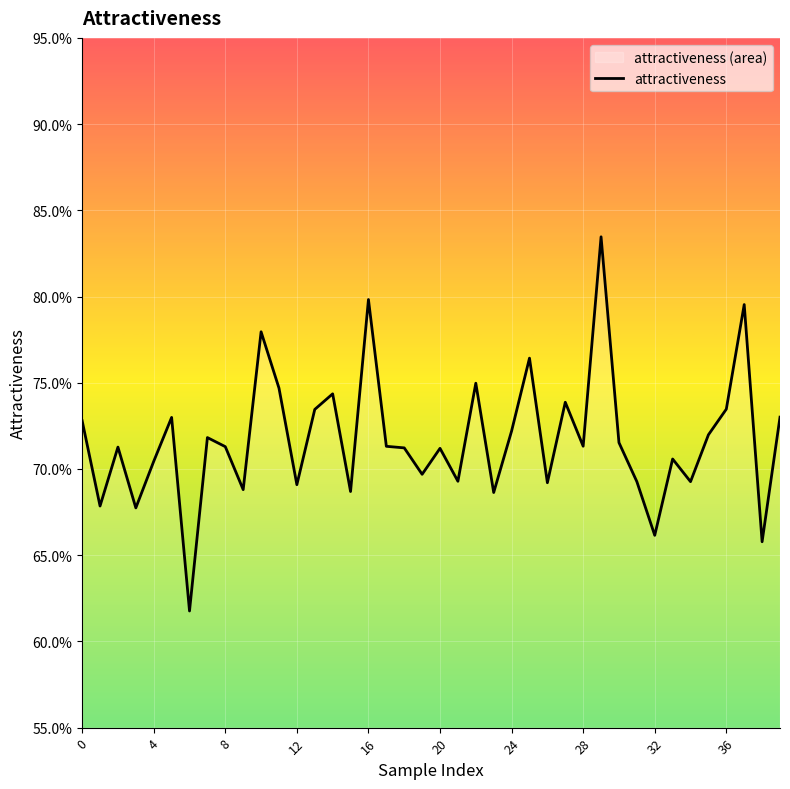

What is the value of the 8th point from the left?

0.7